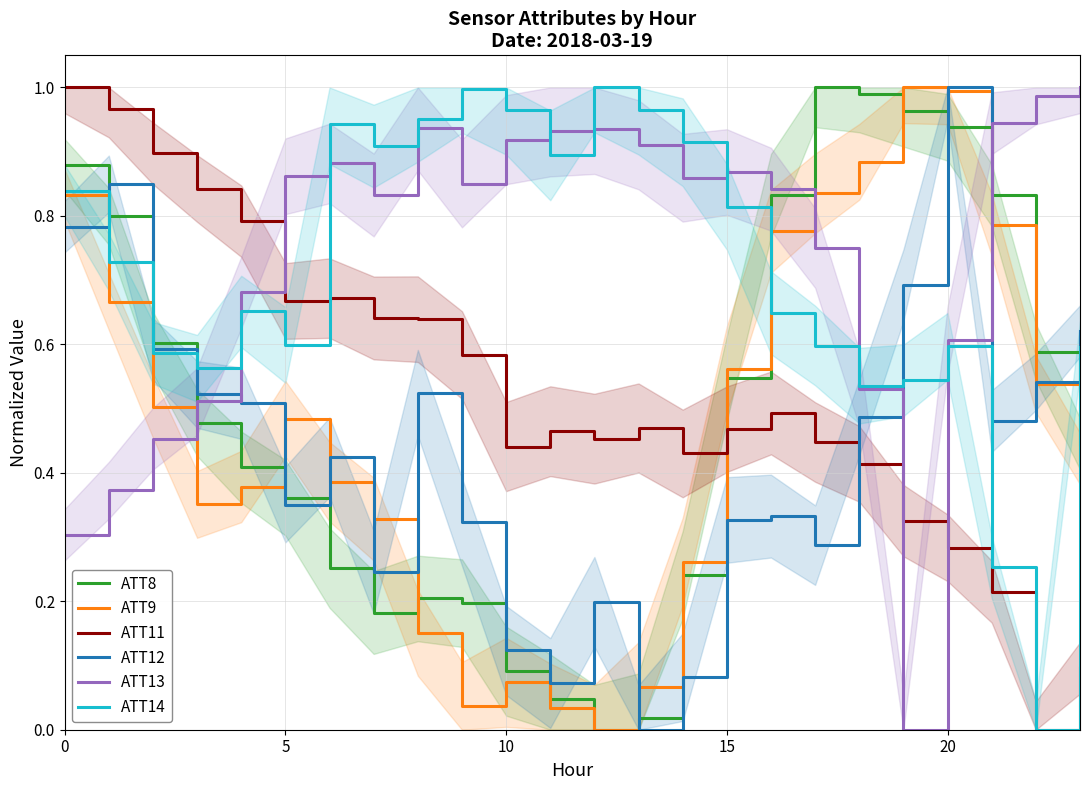

True or false: ATT14 has a value of 0.6 at 20.

True